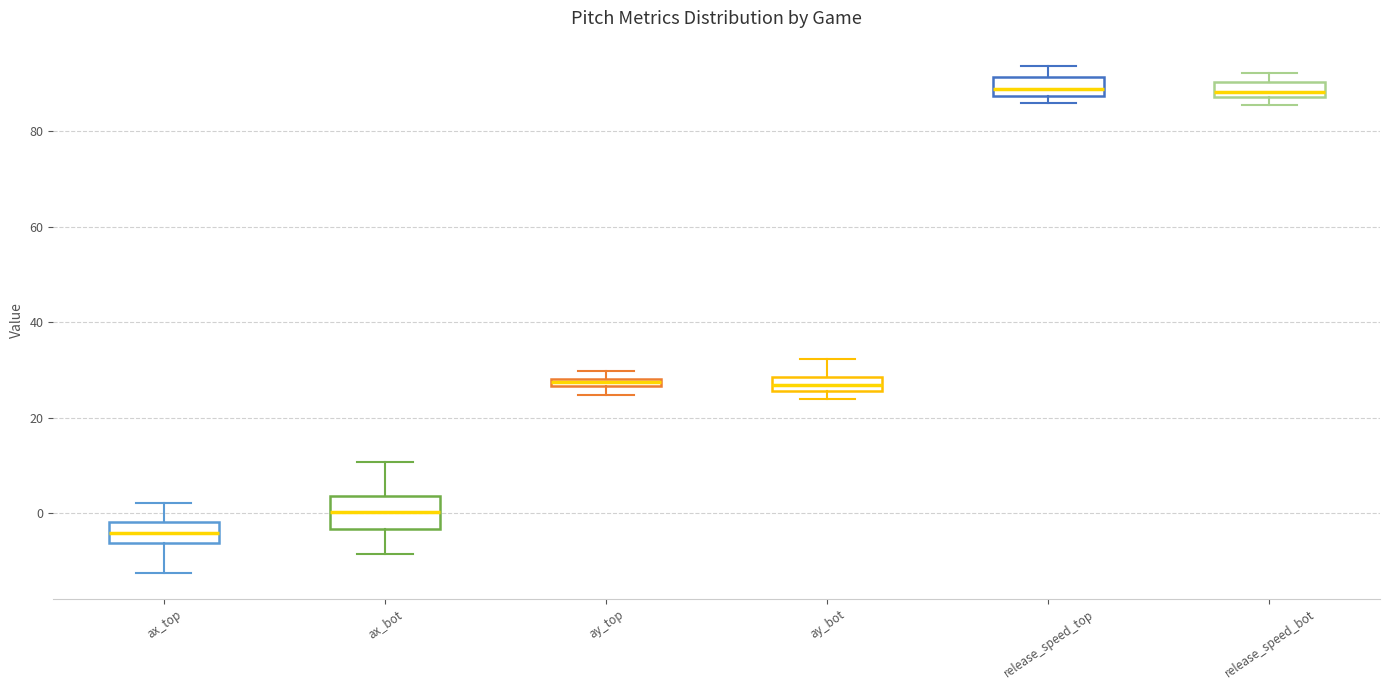

Which box's median line is the lowest?

ax_top